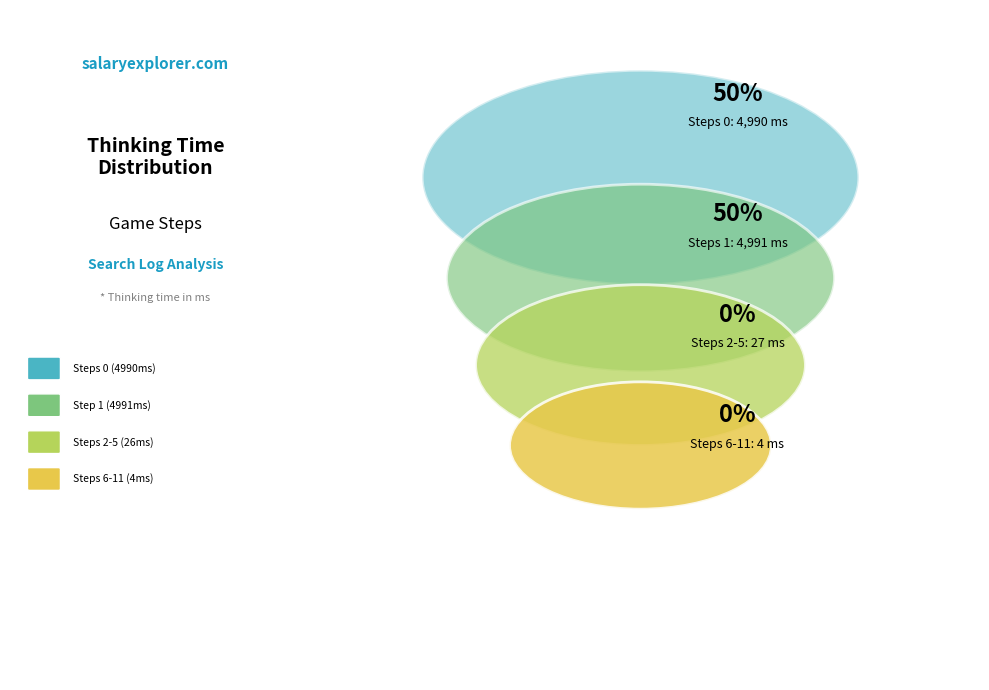

What is the change in value from Step 4 to Step 6?

-8